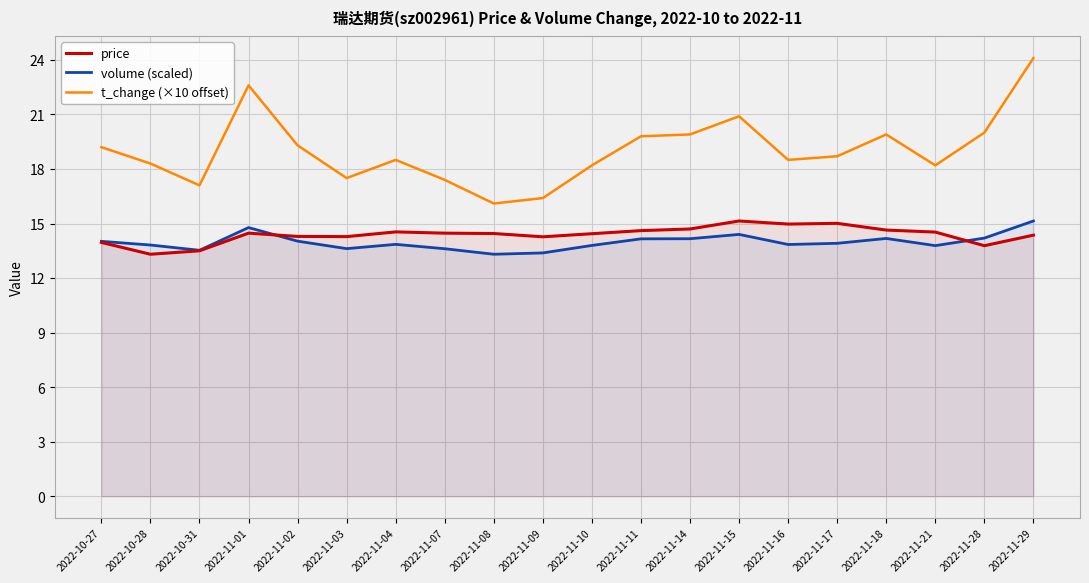

Where is the first local maximum for price?

2022-11-01